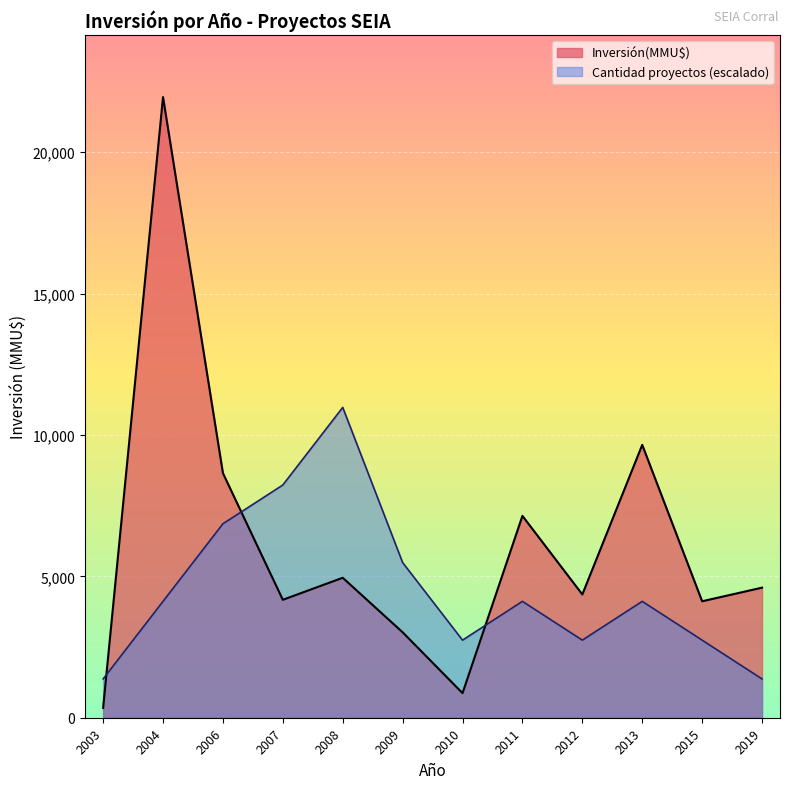

The value of Cantidad proyectos (escalado) at 2006 is 10863.3. True or false?

False